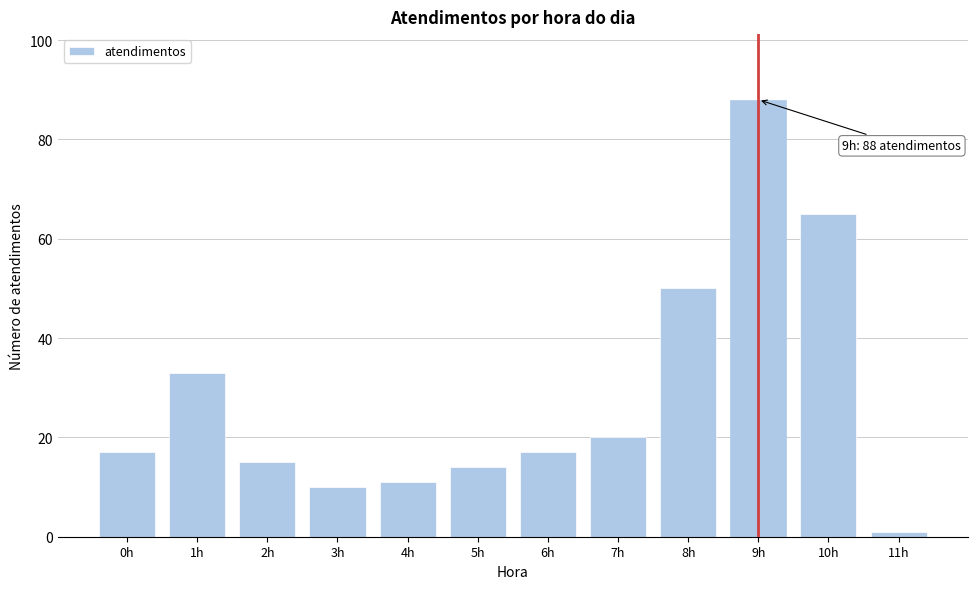

Reading right to left, extract all data points from this chart.

1	65	88	50	20	17	14	11	10	15	33	17